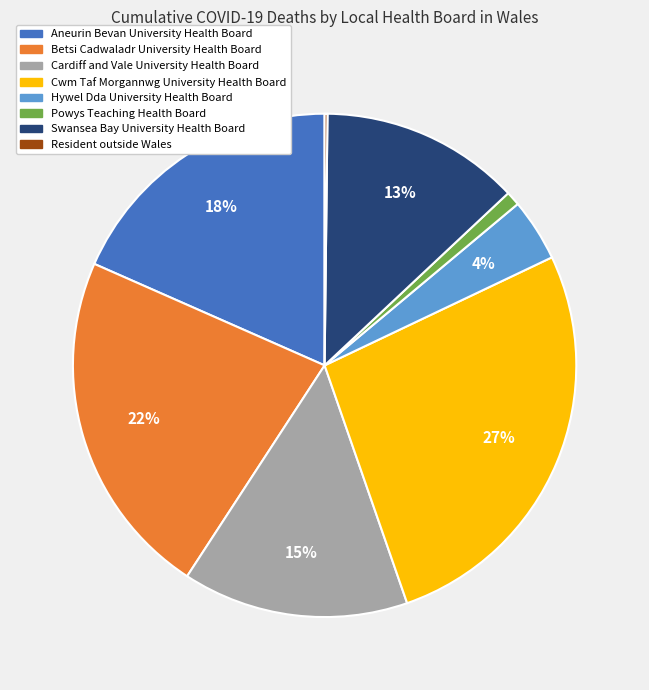

To the nearest percent, what is the difference between the Swansea Bay University Health Board and Powys Teaching Health Board slice percentages?

12%